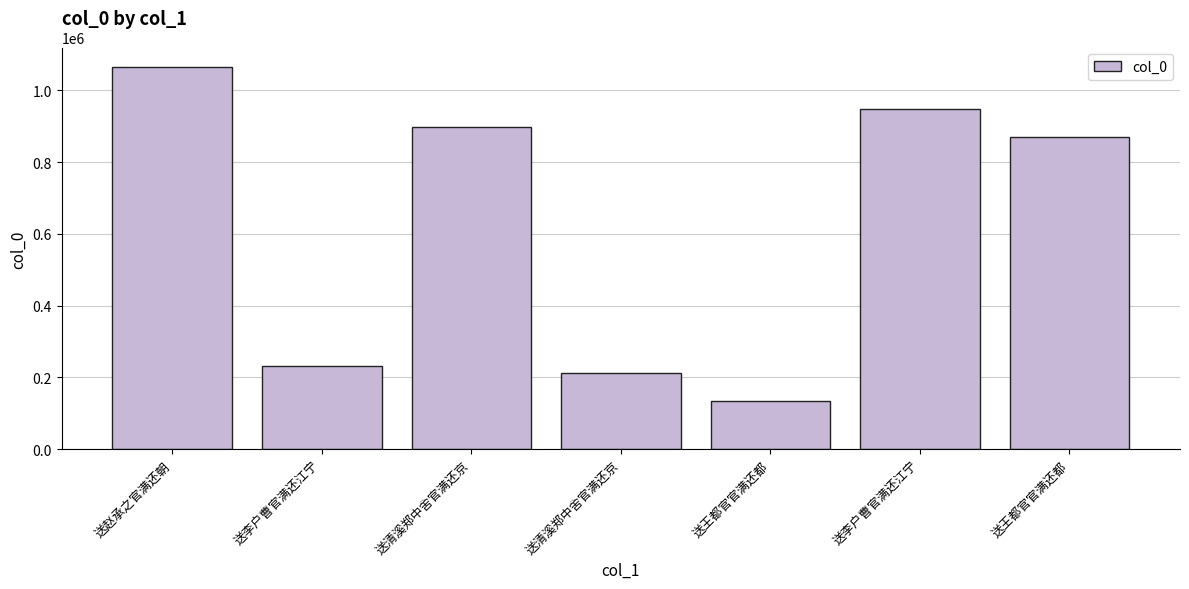

How many values are below 869650?

3